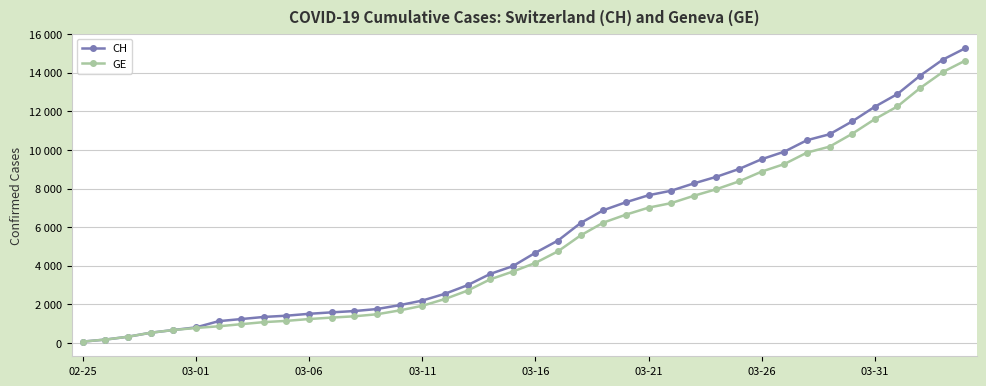

What are all the series names shown in the legend?

CH, GE